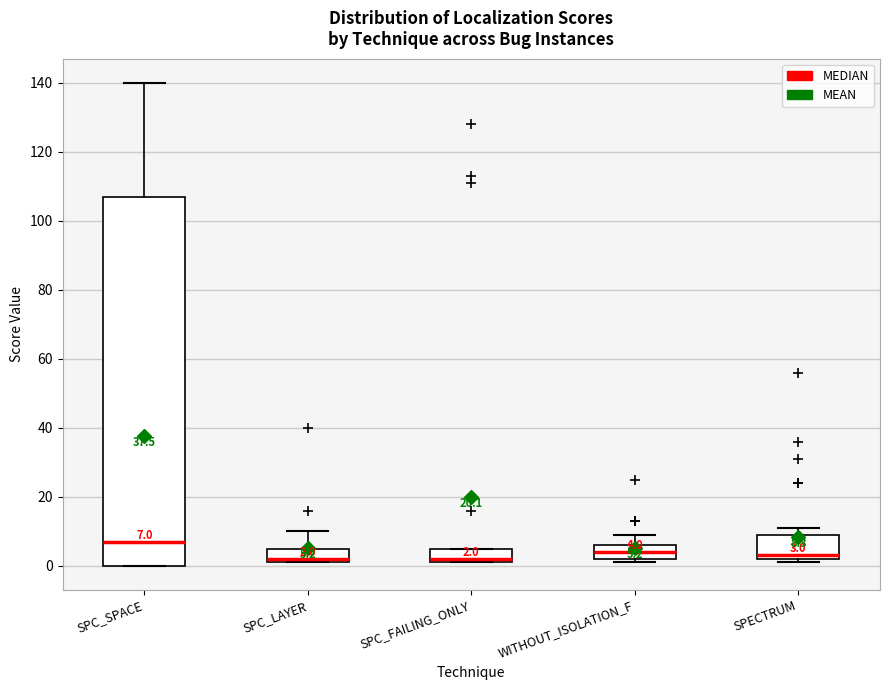

Which box is the tallest, from its lower edge to its upper edge?

SPC_SPACE